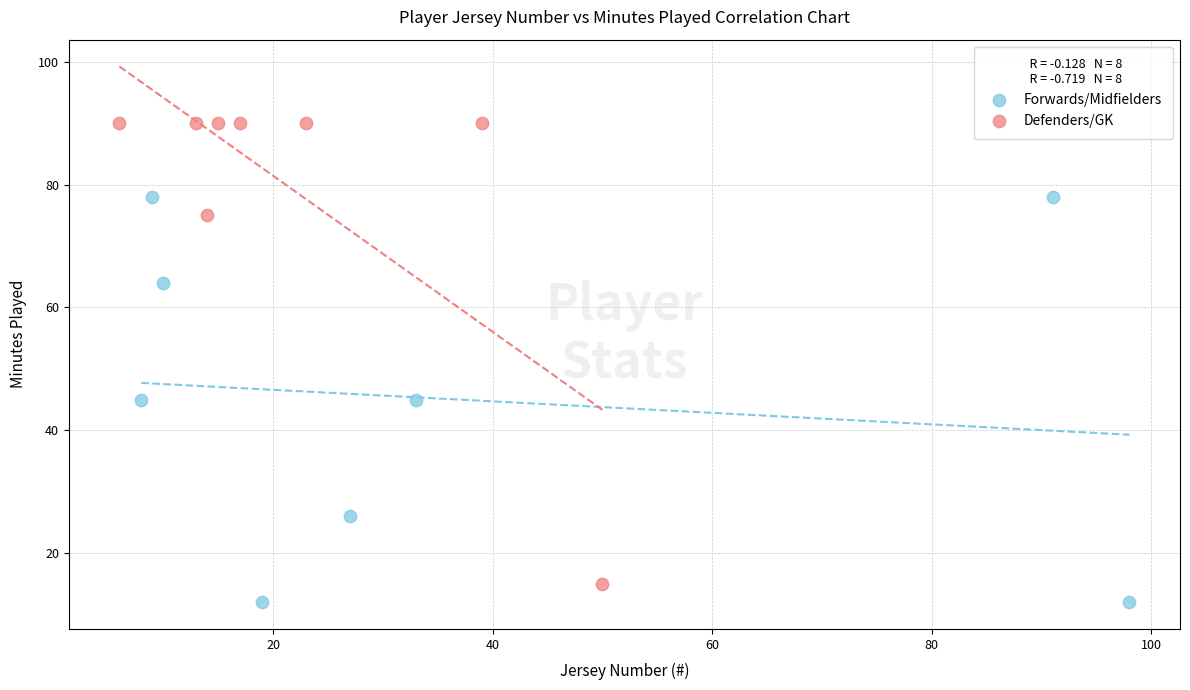

Which series has the largest Y range (max minus min)?

Defenders/GK